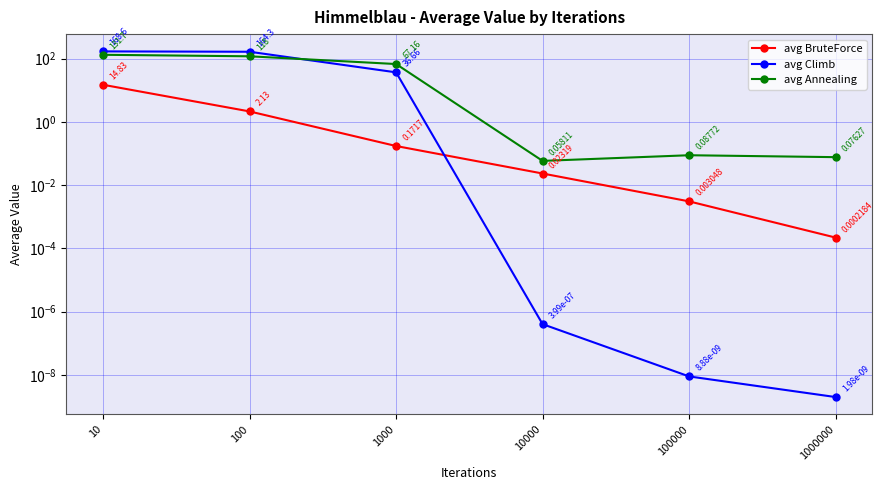

How many data points in avg Climb are less than 36?

3